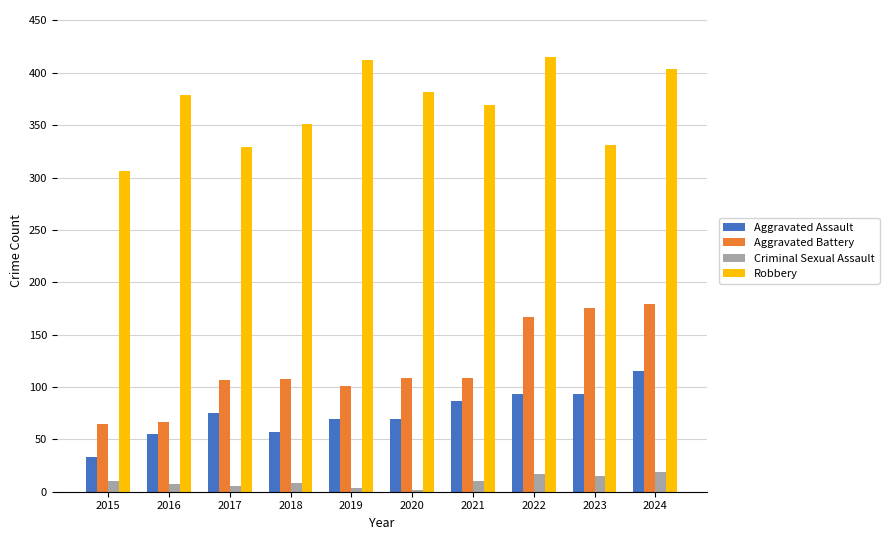

Which series changed the most between 2016 and 2022?

Aggravated Battery